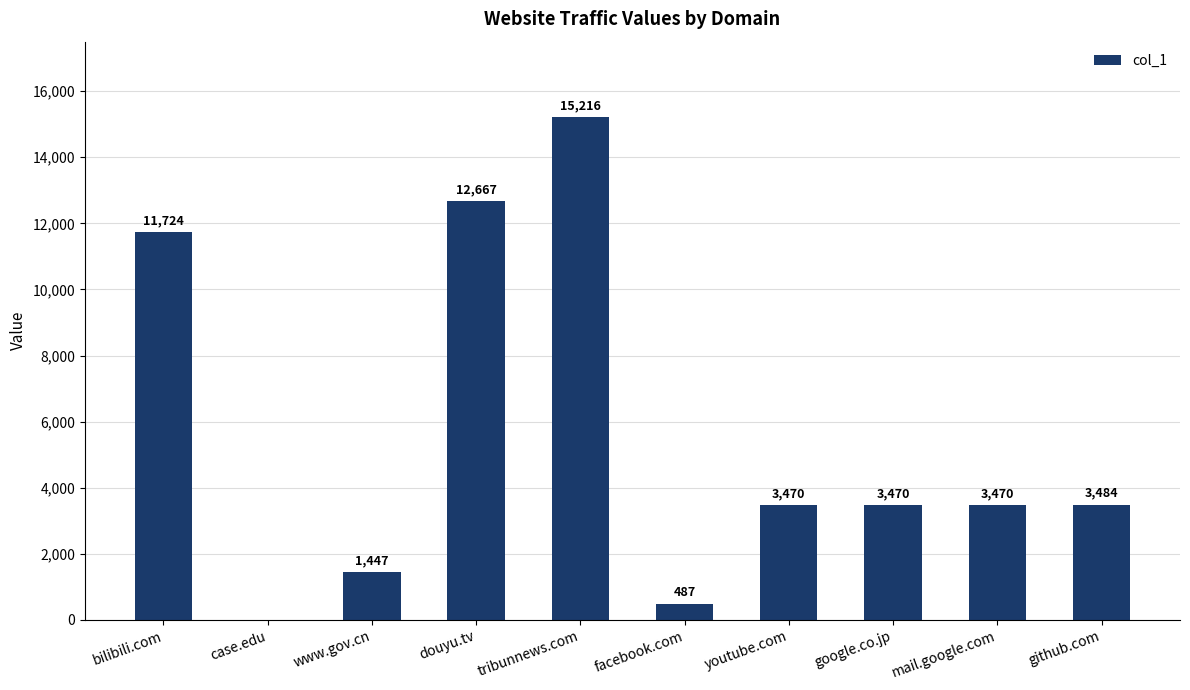

How many data points does each series have?

10